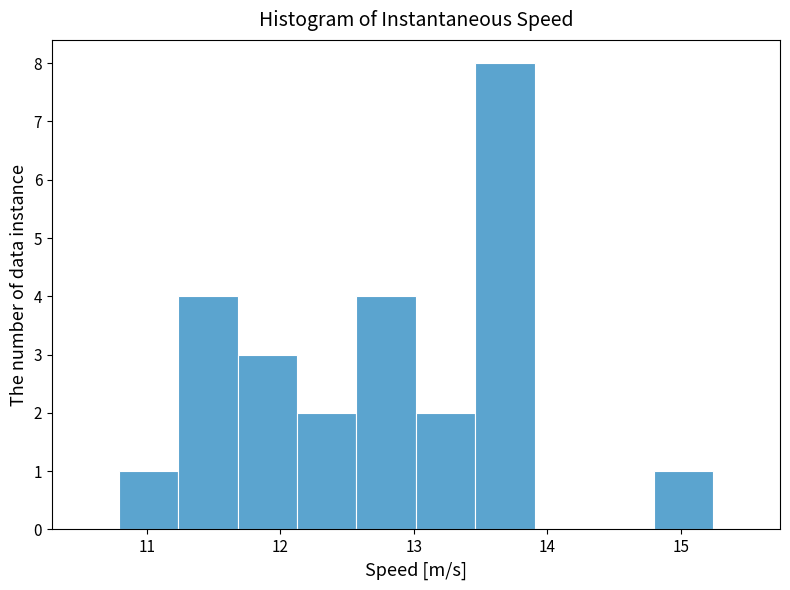

Over which range of the x-axis is the bar tallest?

13.5 to 13.9